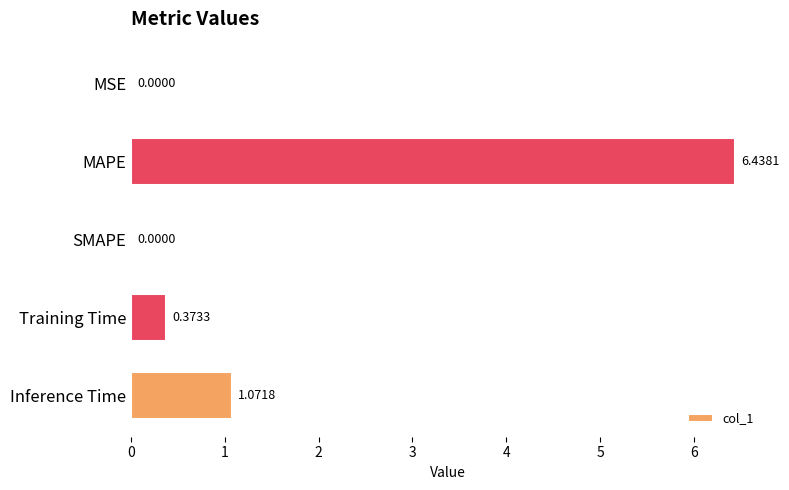

What is the change in value from MAPE to Training Time?

-6.1